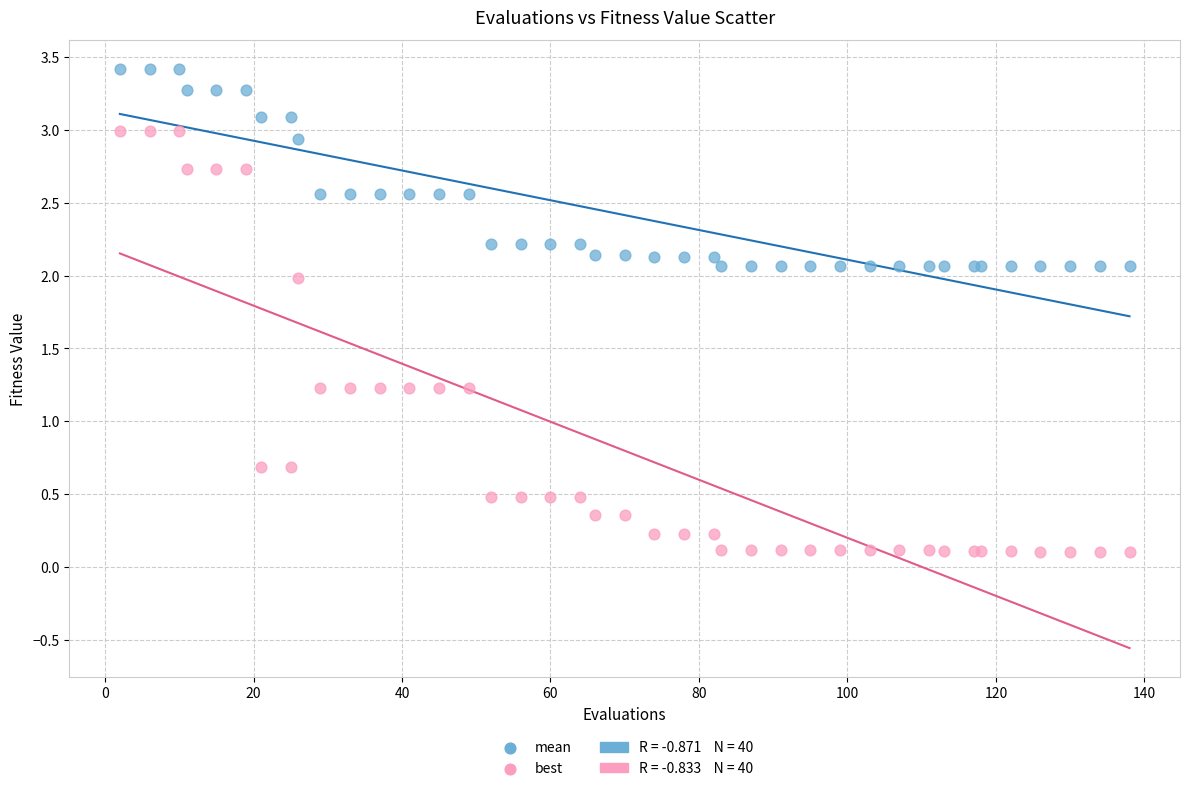

Which series reaches the minimum Y coordinate?

best